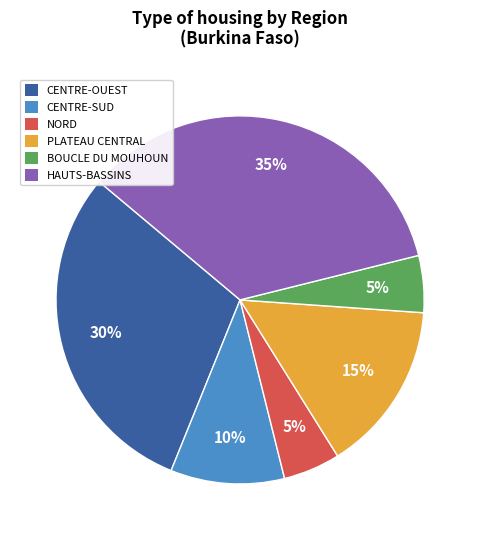

Is there any slice that represents more than half of the pie?

No